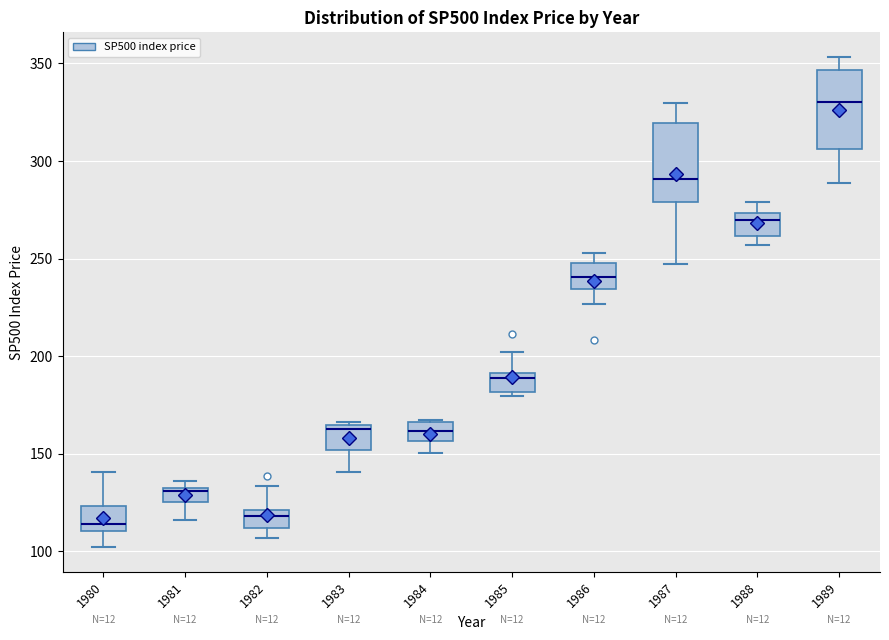

Where is the upper edge of the box at x = 1980 on the y-axis? The values are not printed on the chart, so give them approximately, as read against the axis.

125